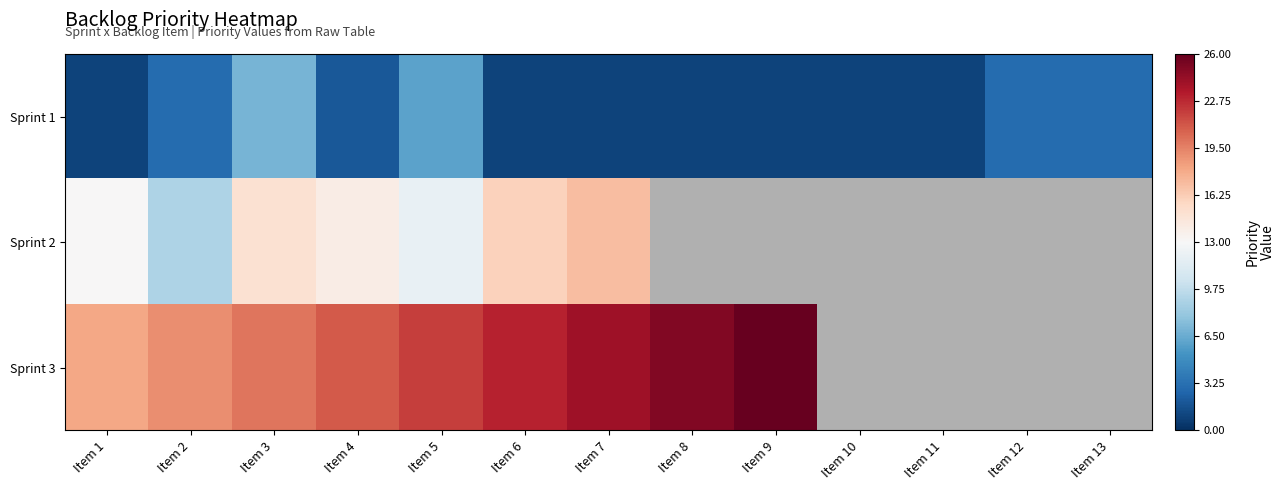

Is the value of Sprint 2 at Item 2 greater than the value of Sprint 1 at Item 6?

Yes